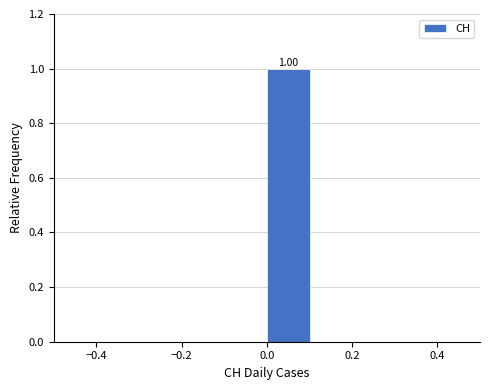

Over which range of the x-axis is the bar tallest?

0.0 to 0.1